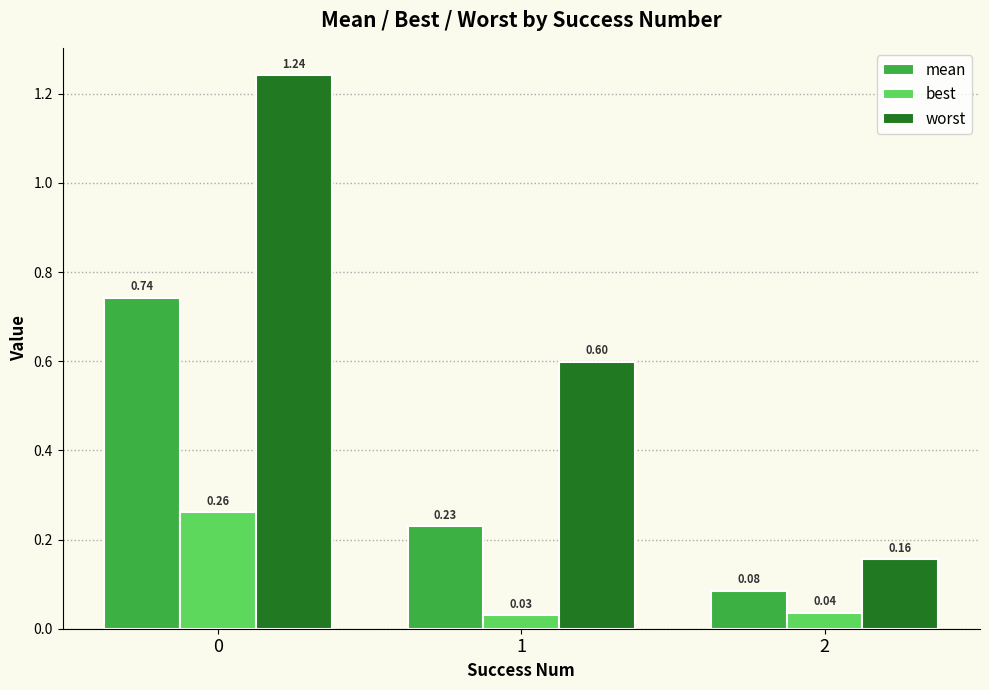

List the series in order of their overall mean, lowest first.

best, mean, worst